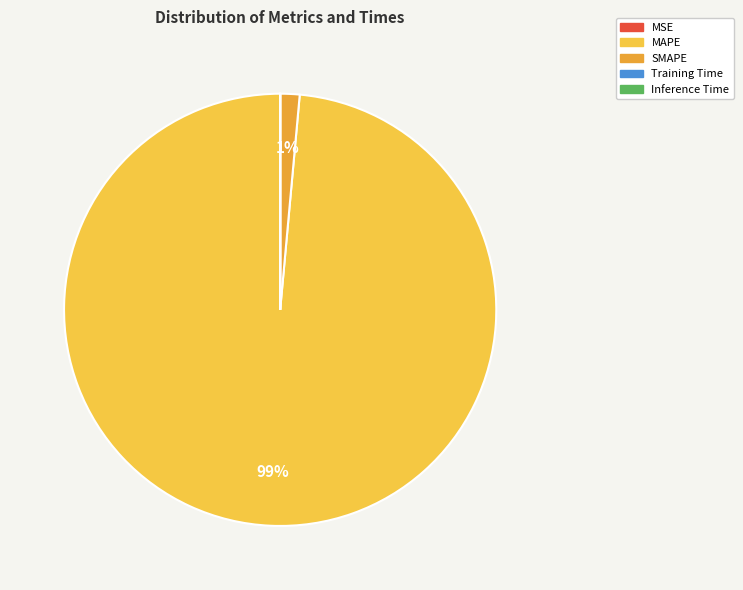

Which slice is the smallest?

Training Time